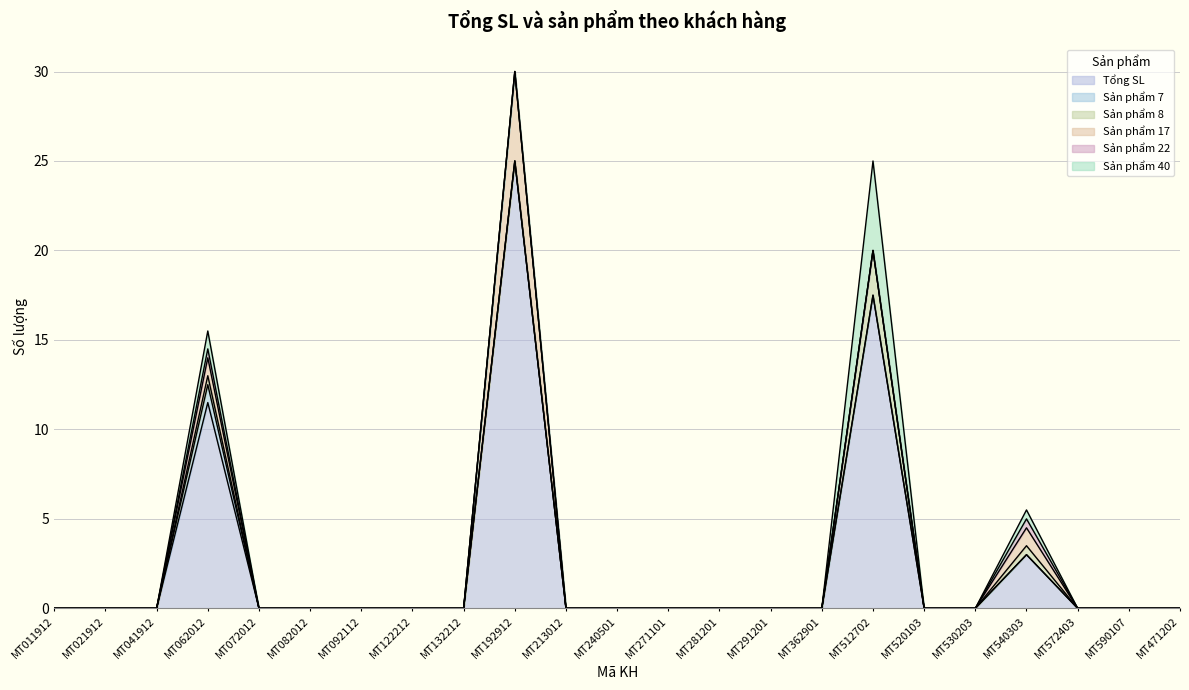

Reading left to right, list all the values displayed in this chart.

Tổng SL: 0.0	0.0	0.0	11.5	0.0	0.0	0.0	0.0	0.0	25.0	0.0	0.0	0.0	0.0	0.0	0.0	17.5	0.0	0.0	3.0	0.0	0.0	0.0
Sản phẩm 7: 0.0	0.0	0.0	1.0	0.0	0.0	0.0	0.0	0.0	0.0	0.0	0.0	0.0	0.0	0.0	0.0	0.0	0.0	0.0	0.0	0.0	0.0	0.0
Sản phẩm 8: 0.0	0.0	0.0	0.5	0.0	0.0	0.0	0.0	0.0	0.0	0.0	0.0	0.0	0.0	0.0	0.0	2.5	0.0	0.0	0.5	0.0	0.0	0.0
Sản phẩm 17: 0.0	0.0	0.0	1.0	0.0	0.0	0.0	0.0	0.0	5.0	0.0	0.0	0.0	0.0	0.0	0.0	0.0	0.0	0.0	1.0	0.0	0.0	0.0
Sản phẩm 22: 0.0	0.0	0.0	0.5	0.0	0.0	0.0	0.0	0.0	0.0	0.0	0.0	0.0	0.0	0.0	0.0	0.0	0.0	0.0	0.5	0.0	0.0	0.0
Sản phẩm 40: 0.0	0.0	0.0	1.0	0.0	0.0	0.0	0.0	0.0	0.0	0.0	0.0	0.0	0.0	0.0	0.0	5.0	0.0	0.0	0.5	0.0	0.0	0.0